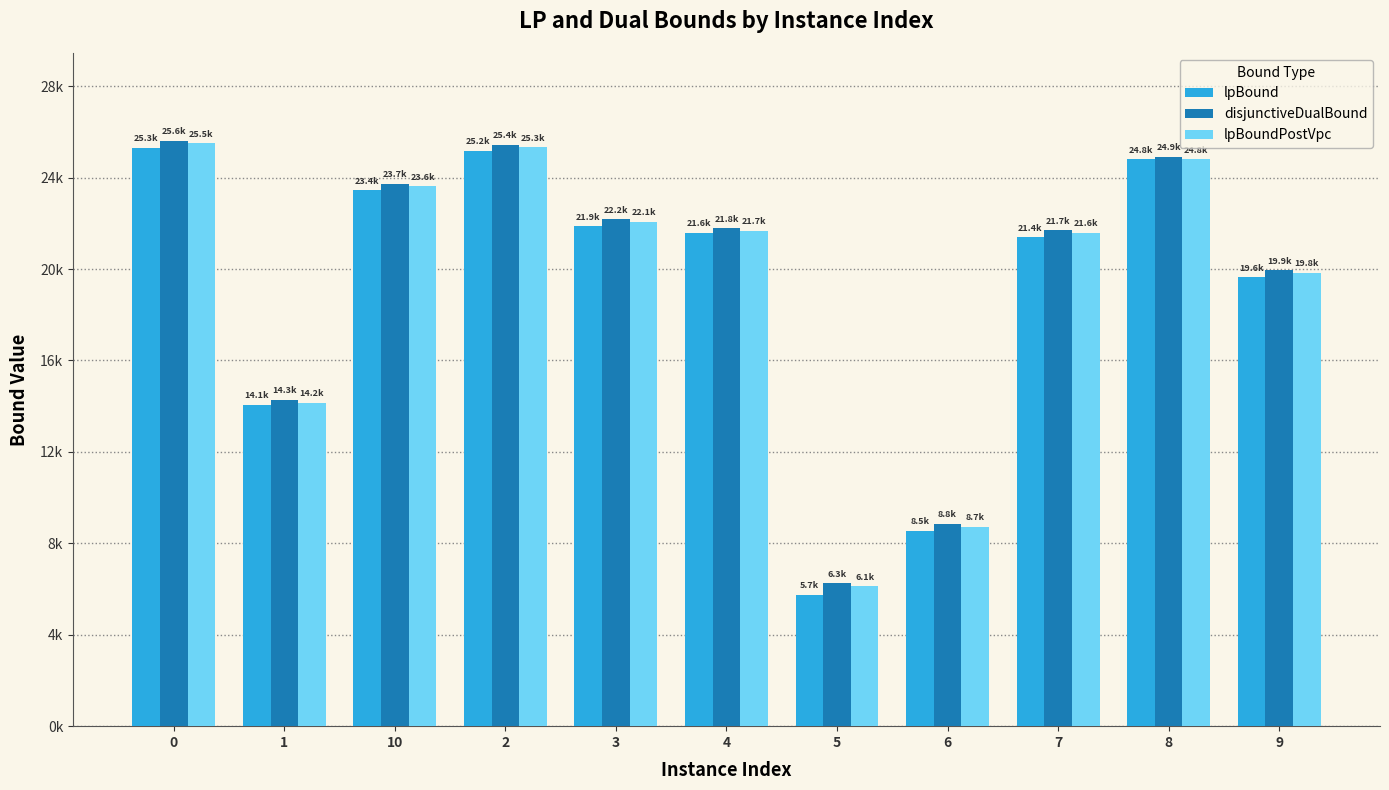

What are all the series names shown in the legend?

lpBound, disjunctiveDualBound, lpBoundPostVpc